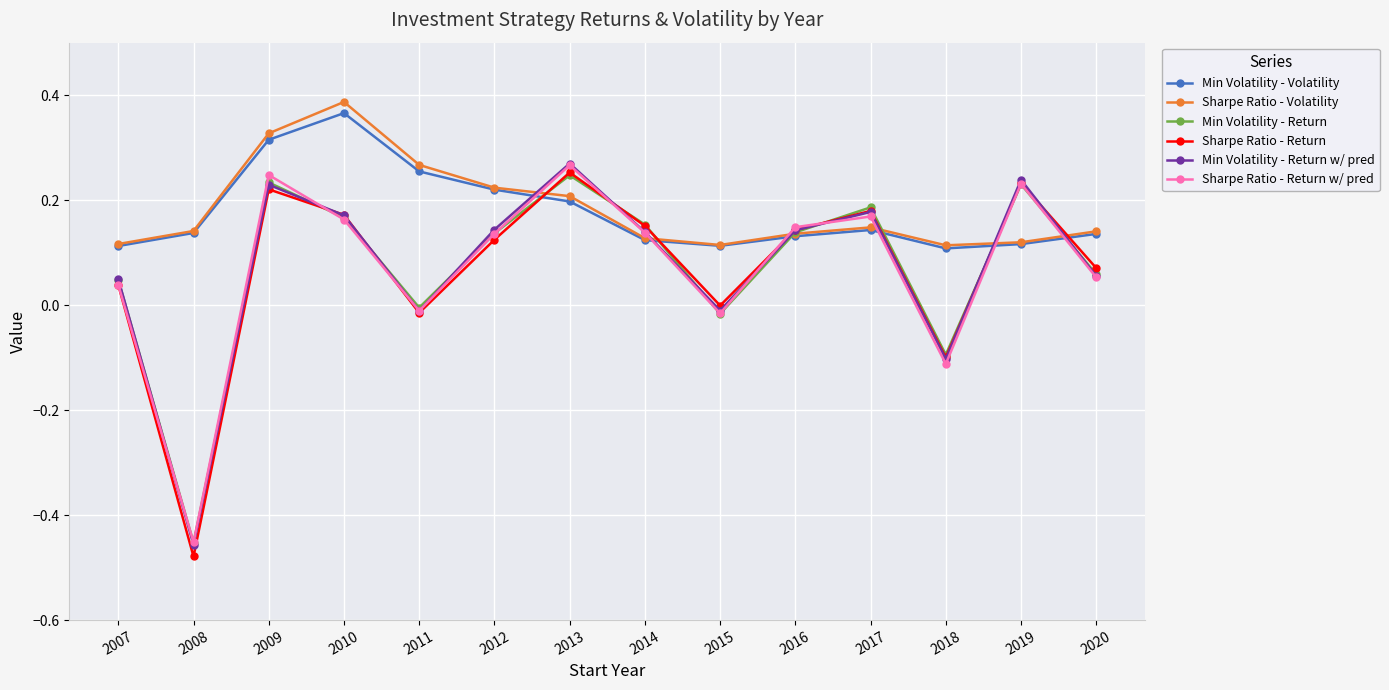

At which label does Sharpe Ratio - Return w/ pred reach its minimum?

2008